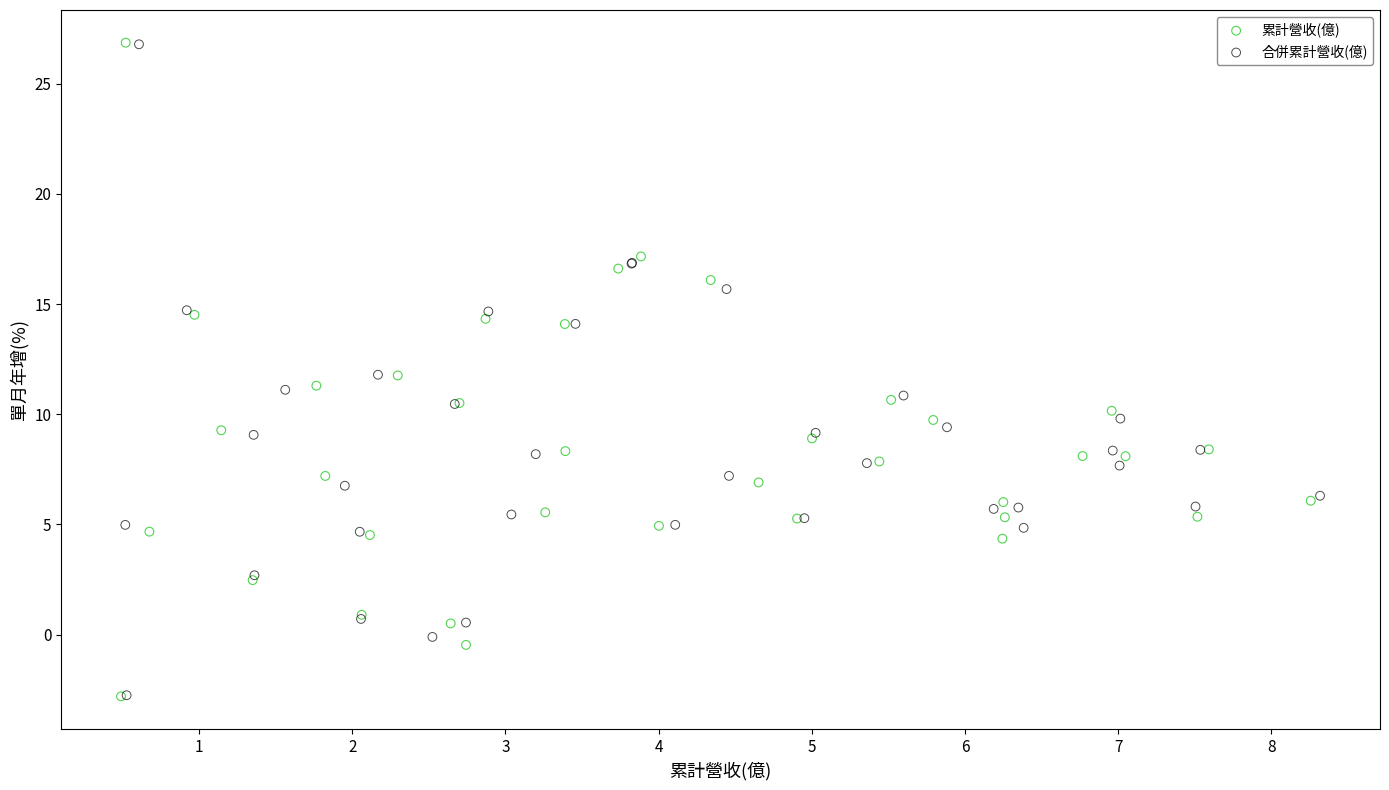

What are all the series names shown in the legend?

累計營收(億), 合併累計營收(億)